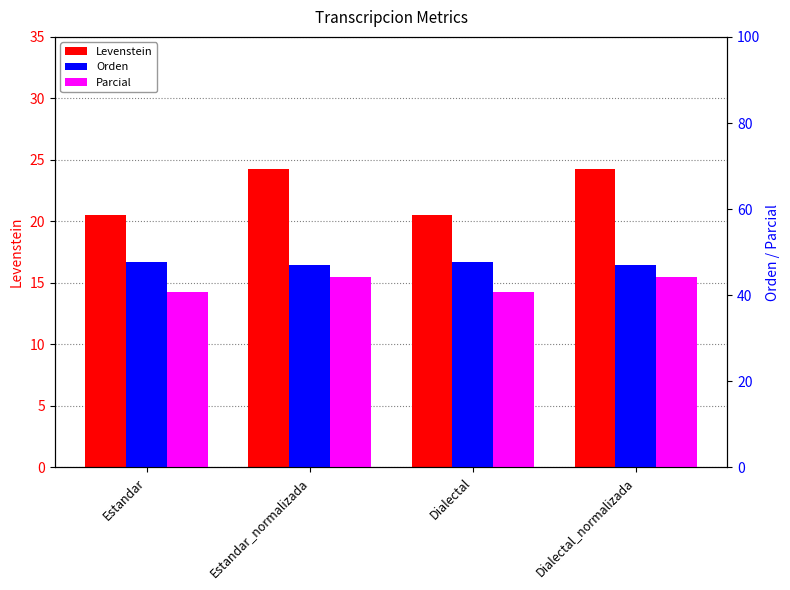

Reading left to right, transcribe all the data shown in this chart.

Levenstein: 20.6	24.3	20.6	24.3
Orden: 47.8	47.0	47.8	47.0
Parcial: 40.8	44.2	40.8	44.2